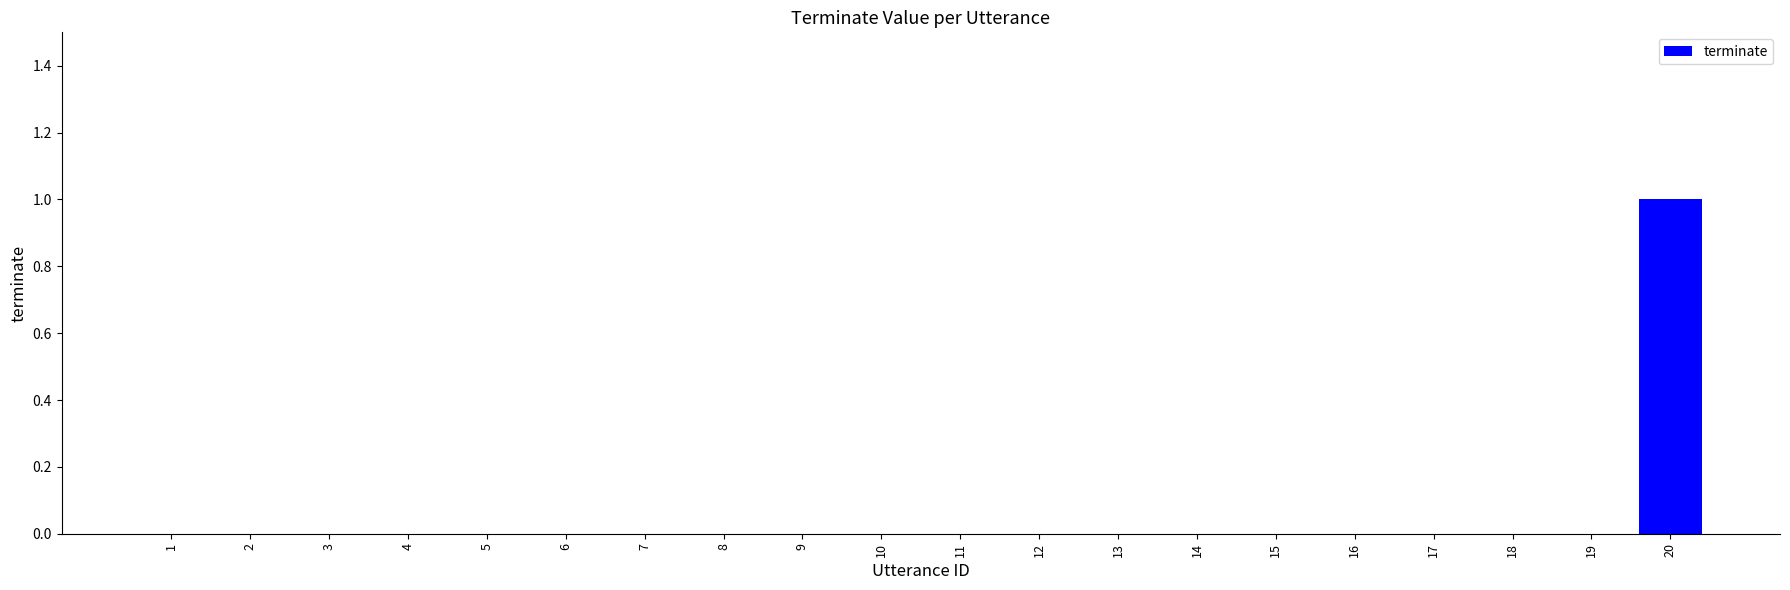

How many distinct data groups are displayed?

1